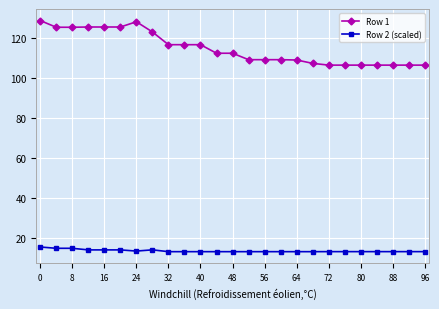

True or false: Row 1 and Row 2 (scaled) intersect in this chart.

False